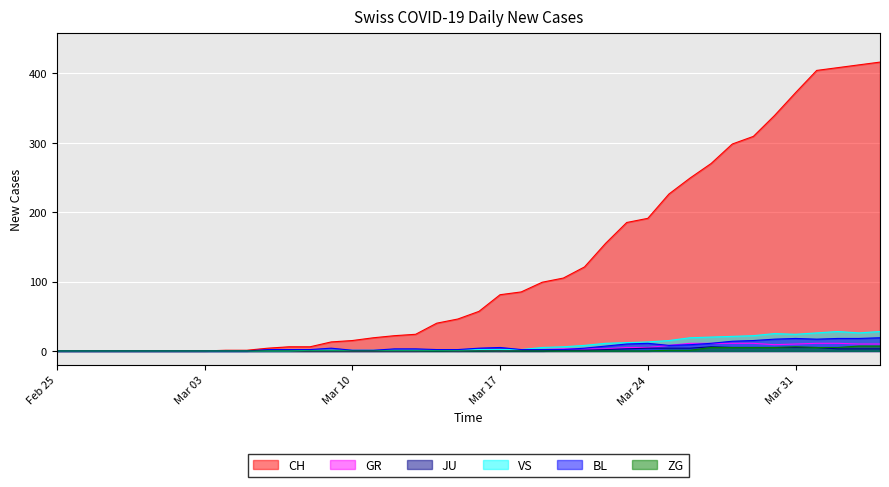

The value of VS at 2020-04-02 is 28. True or false?

True